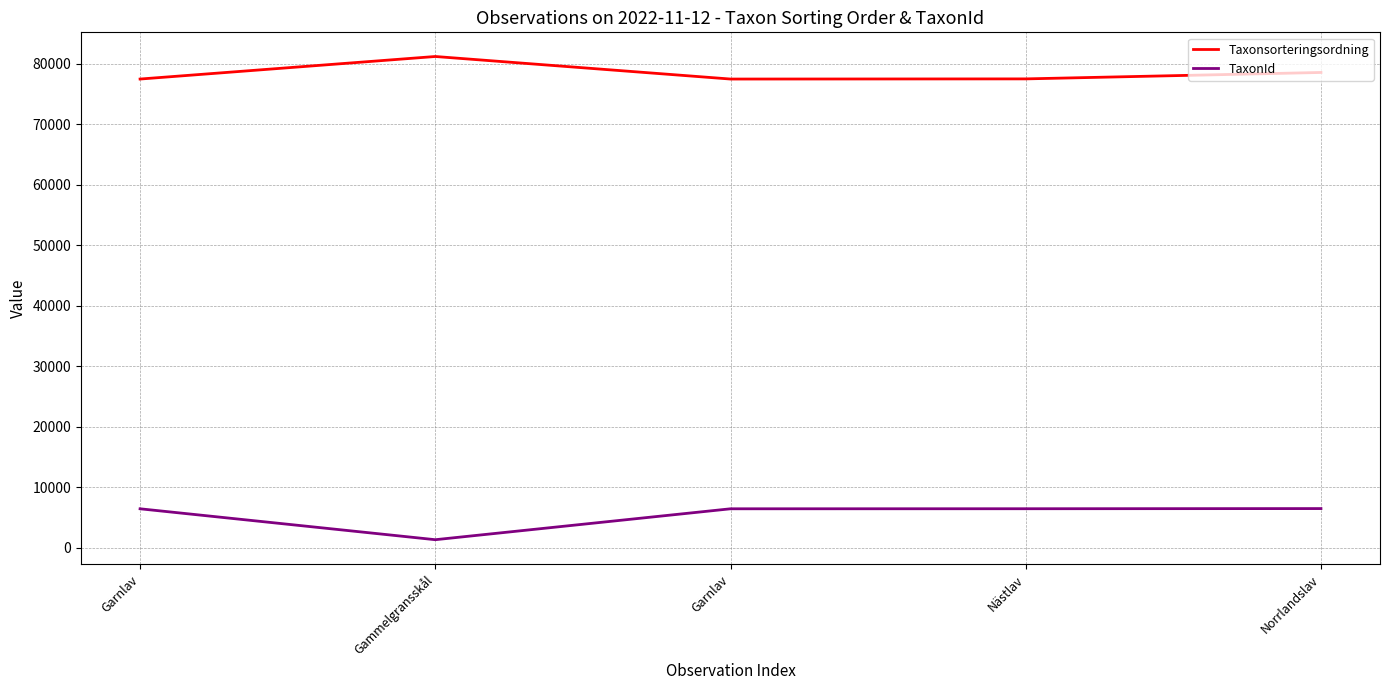

At Garnlav, list the series in order from largest to smallest.

Taxonsorteringsordning, TaxonId